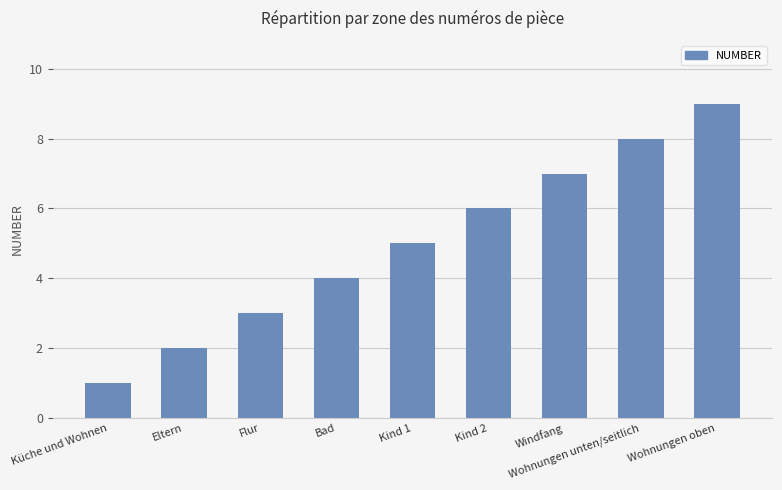

How many categories are shown in the chart?

9